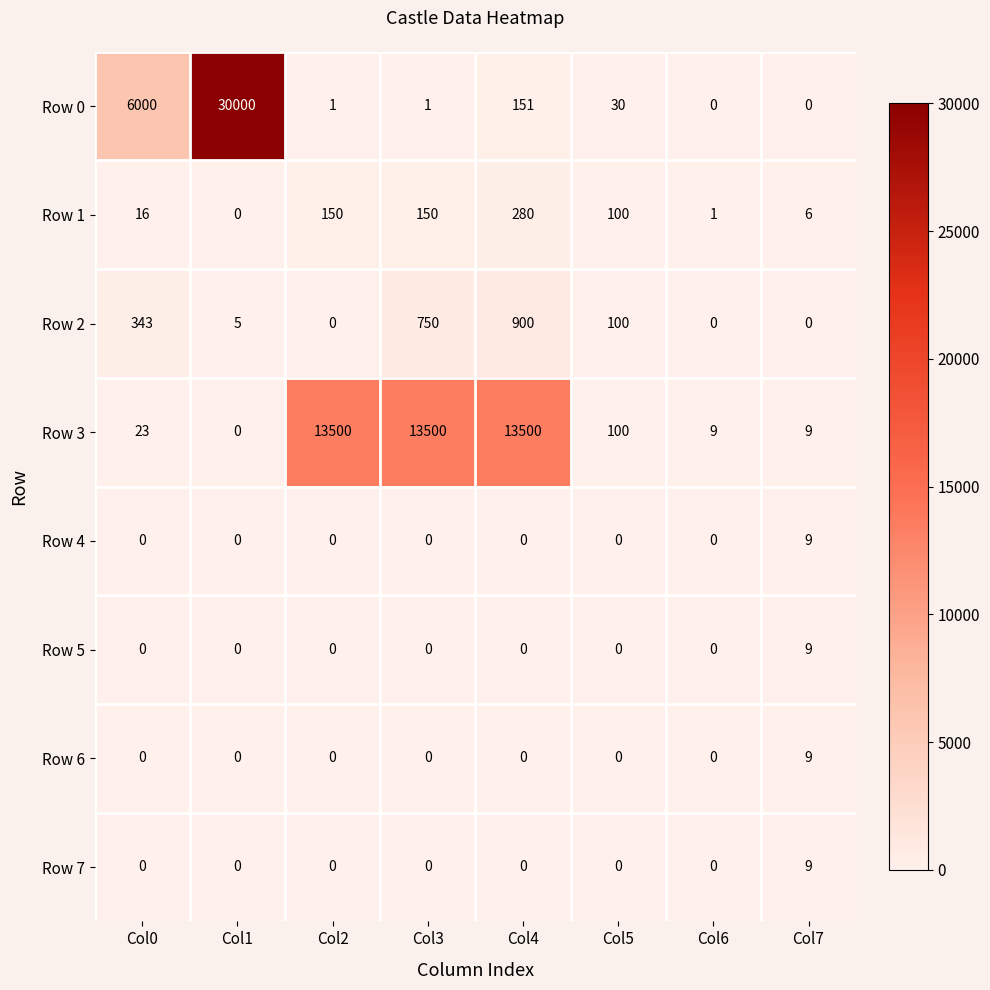

The value of Row 7 at Col0 is -4. True or false?

False